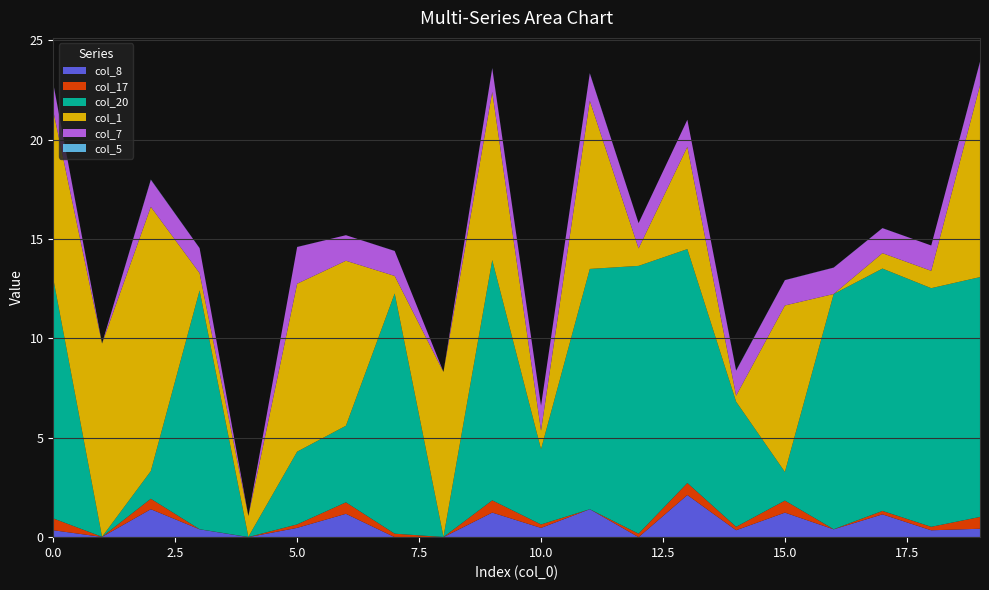

The col_8 series shows 0.5 at 5.0. True or false?

True